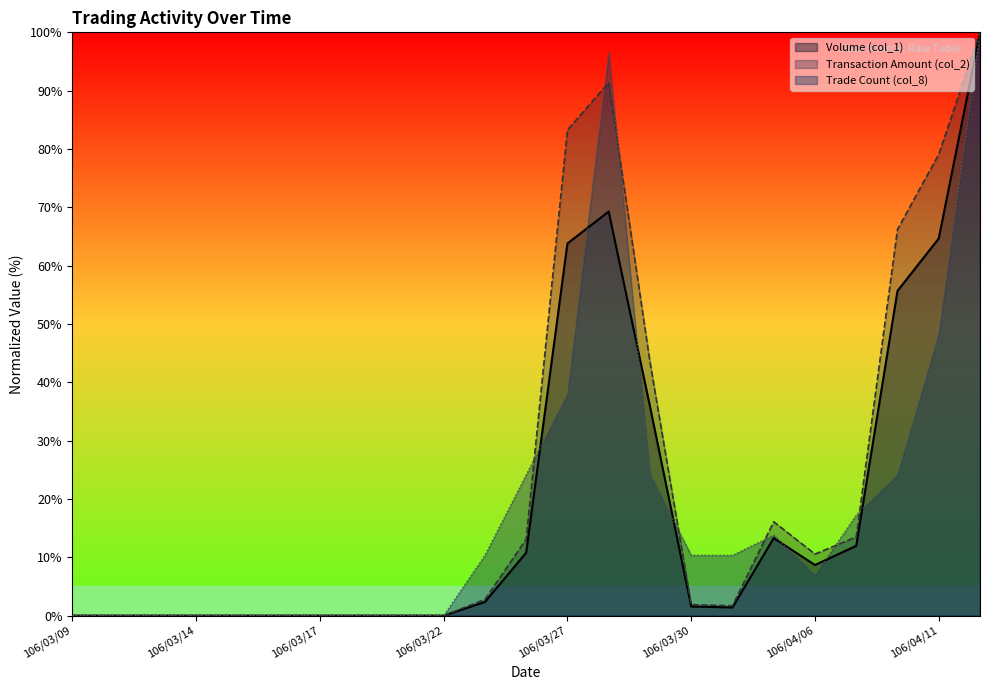

How many values in the Transaction Amount (col_2) series are below 1?

10